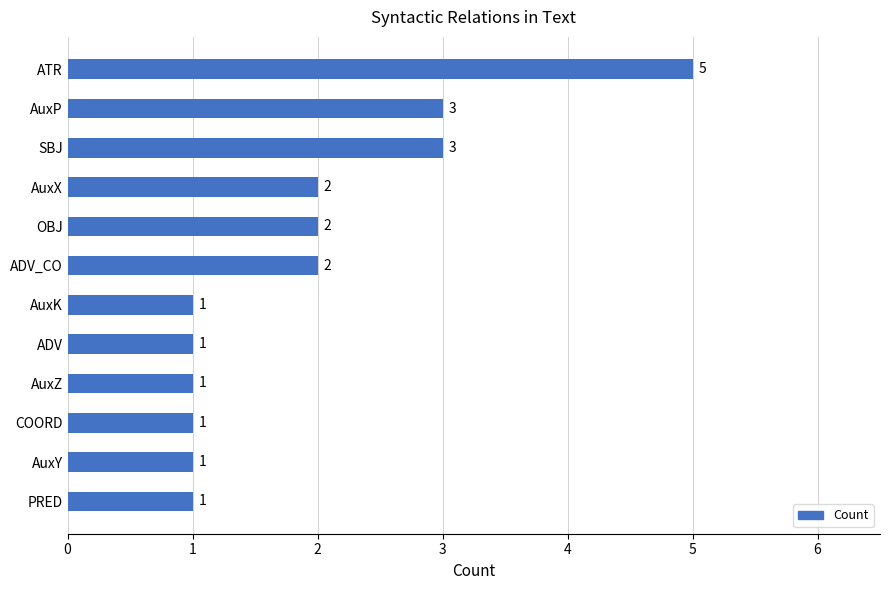

At which category does the chart reach its peak across all series?

ATR